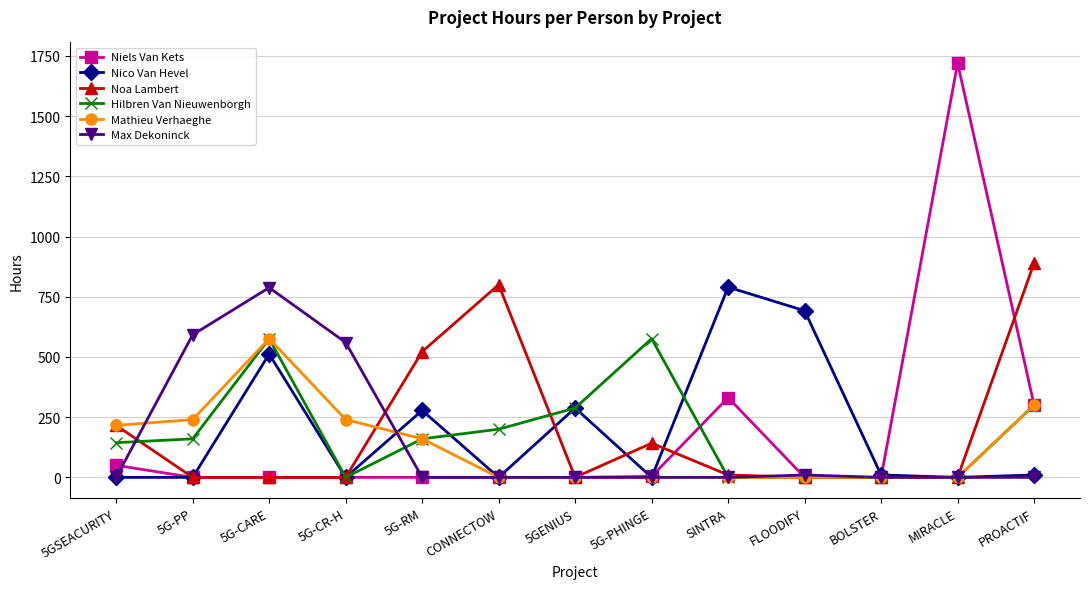

What is the label of the 4th point from the right?

FLOODIFY